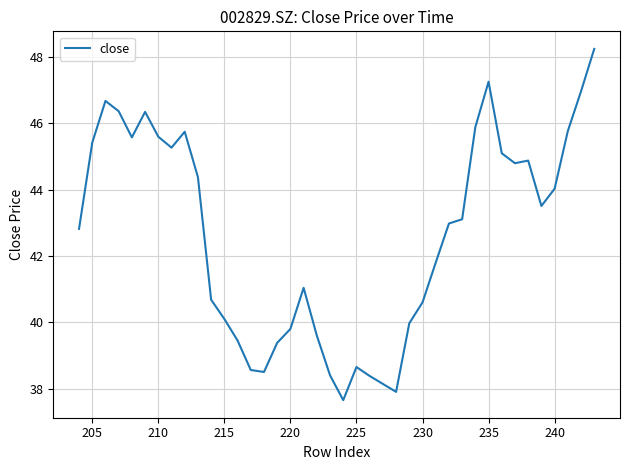

The chart shows a value of 74.4 at 225. True or false?

False